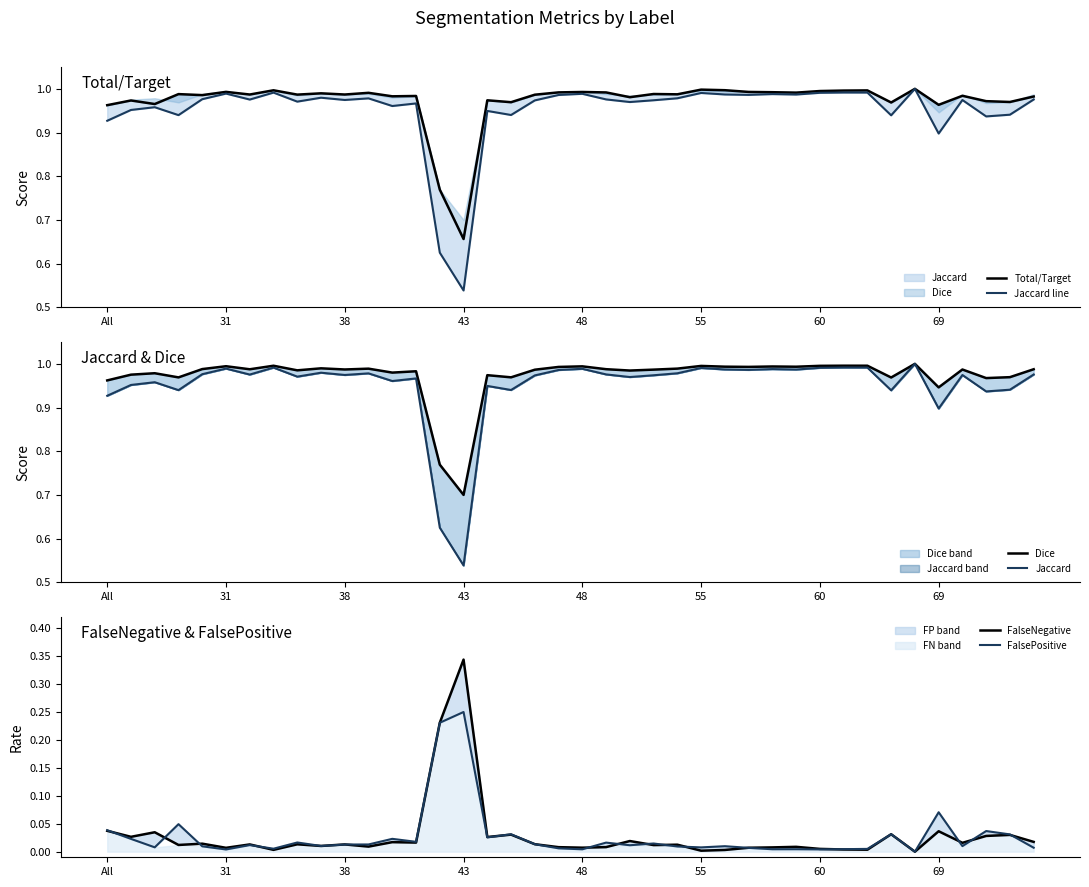

Is this an area chart (filled region under the line)?

No